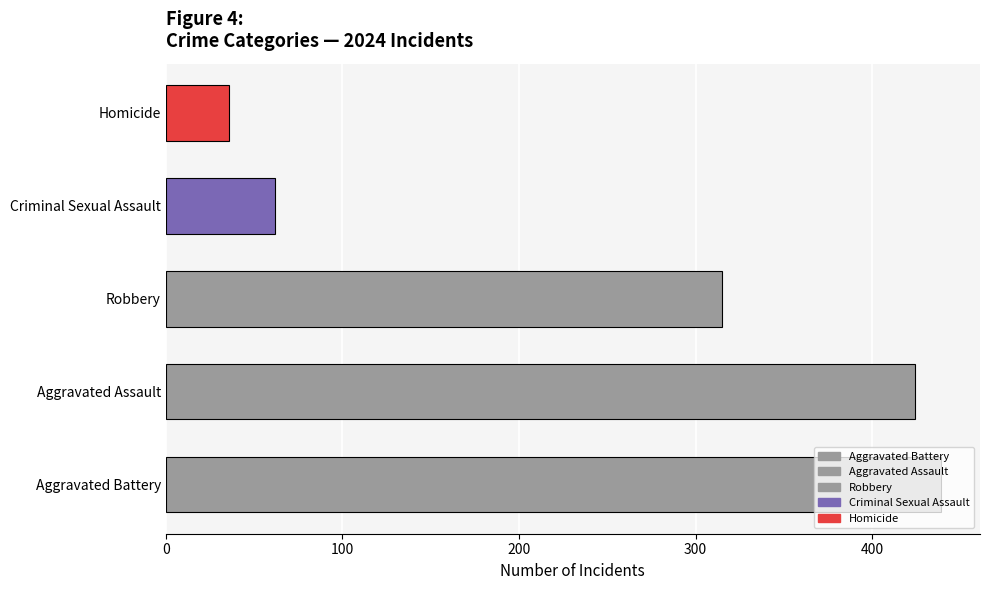

What is the sum of the values at Homicide and Robbery?

351